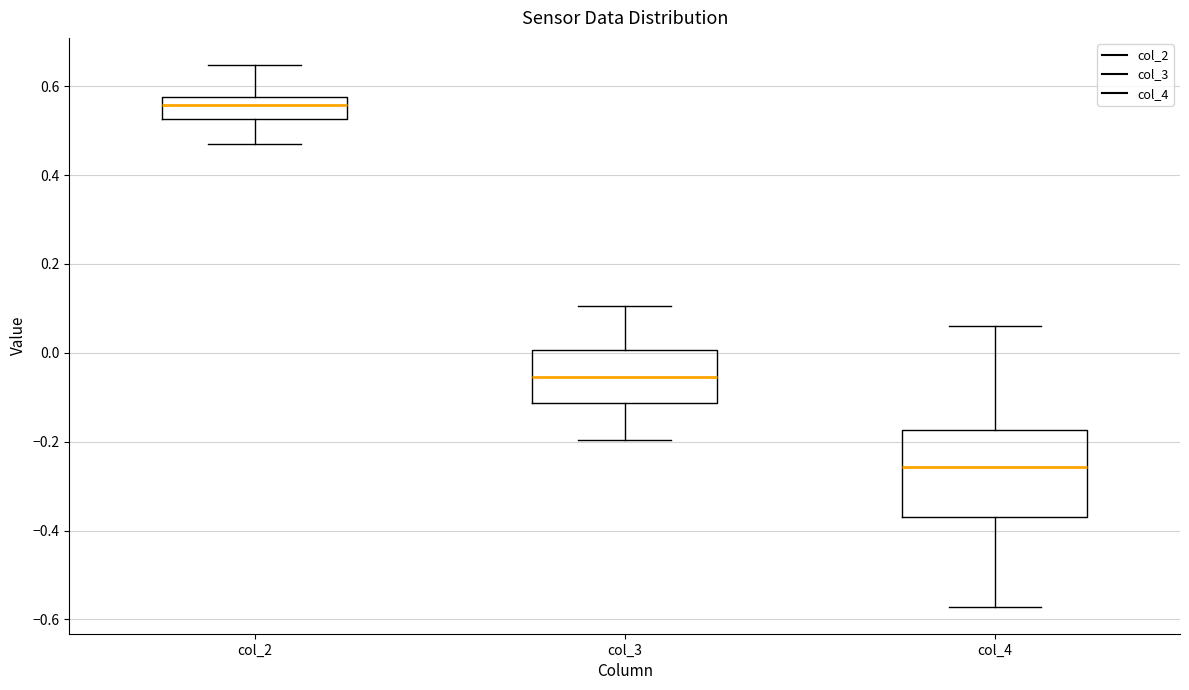

Reading left to right, transcribe this box plot: for each box, give where its median line is, the range the box spans, and where its two whiskers end, as read against the y-axis. The values are not printed on the chart, so give them approximately, as read against the axis.

col_2: median 0.56, box 0.52 to 0.58, whiskers 0.46 to 0.64
col_3: median -0.06, box -0.12 to 0.00, whiskers -0.20 to 0.10
col_4: median -0.26, box -0.36 to -0.18, whiskers -0.58 to 0.06